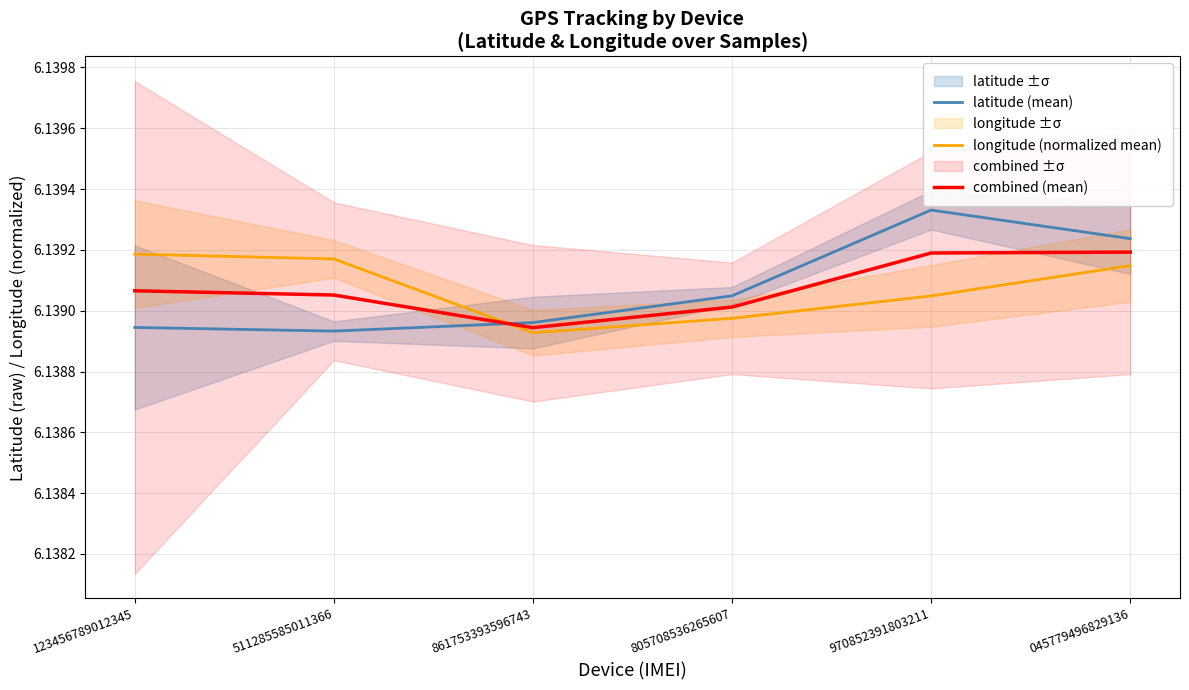

How many categories are shown in the chart?

6